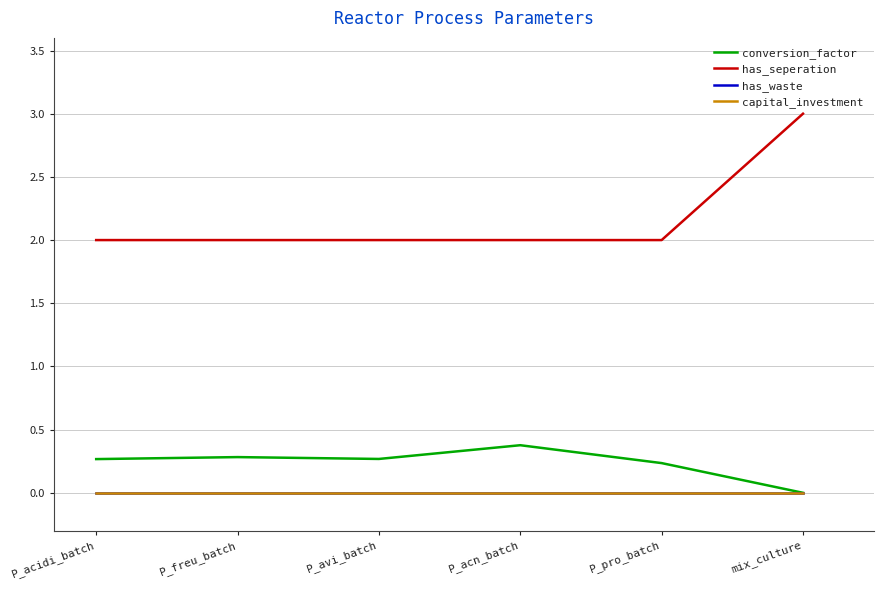

Which has a higher value, mix_culture or P_acidi_batch?

P_acidi_batch